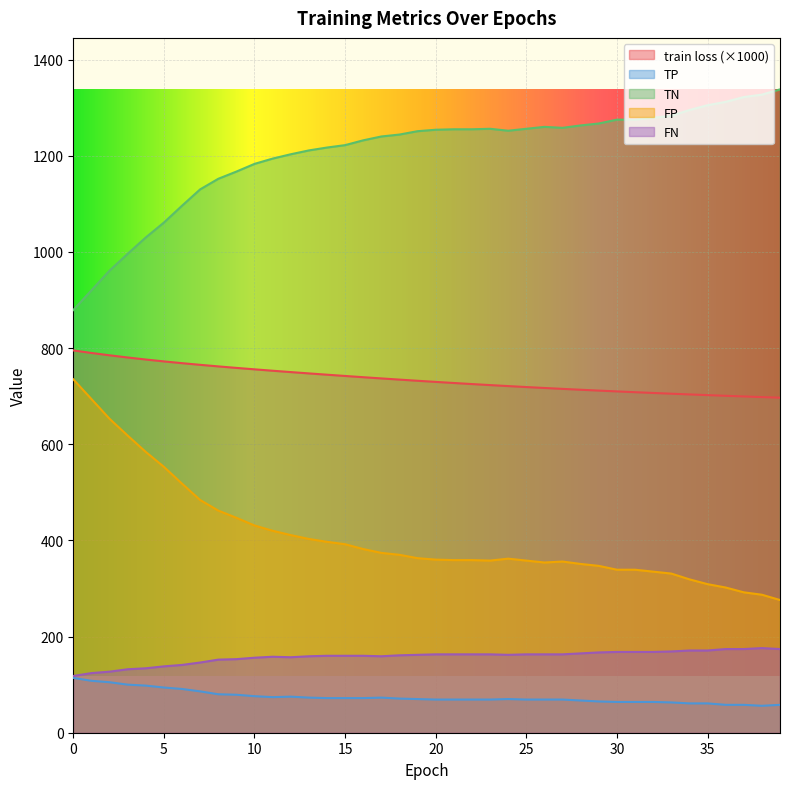

Reading right to left, list all the values displayed in this chart.

train loss: 696.7	698.0	699.3	700.7	702.1	703.5	705.0	706.6	708.2	709.8	711.5	713.3	715.1	717.0	718.9	720.9	723.0	725.1	727.3	729.6	732.0	734.4	736.8	739.4	742.0	744.6	747.3	750.0	752.8	755.7	758.7	761.9	765.1	768.6	772.2	776.2	780.4	784.9	789.8	795.1
TP: 58.0	56.0	58.0	58.0	61.0	61.0	63.0	64.0	64.0	64.0	65.0	67.0	69.0	69.0	69.0	70.0	69.0	69.0	69.0	69.0	70.0	71.0	73.0	72.0	72.0	72.0	73.0	75.0	74.0	76.0	79.0	80.0	86.0	91.0	94.0	98.0	100.0	105.0	108.0	114.0
TN: 1338.0	1327.0	1322.0	1312.0	1305.0	1295.0	1283.0	1279.0	1275.0	1275.0	1267.0	1263.0	1258.0	1260.0	1256.0	1252.0	1256.0	1255.0	1255.0	1254.0	1251.0	1244.0	1240.0	1232.0	1222.0	1217.0	1211.0	1203.0	1194.0	1183.0	1167.0	1152.0	1130.0	1096.0	1061.0	1030.0	996.0	961.0	920.0	879.0
FP: 276.0	287.0	292.0	302.0	309.0	319.0	331.0	335.0	339.0	339.0	347.0	351.0	356.0	354.0	358.0	362.0	358.0	359.0	359.0	360.0	363.0	370.0	374.0	382.0	392.0	397.0	403.0	411.0	420.0	431.0	447.0	462.0	484.0	518.0	553.0	584.0	618.0	653.0	694.0	735.0
FN: 174.0	176.0	174.0	174.0	171.0	171.0	169.0	168.0	168.0	168.0	167.0	165.0	163.0	163.0	163.0	162.0	163.0	163.0	163.0	163.0	162.0	161.0	159.0	160.0	160.0	160.0	159.0	157.0	158.0	156.0	153.0	152.0	146.0	141.0	138.0	134.0	132.0	127.0	124.0	118.0